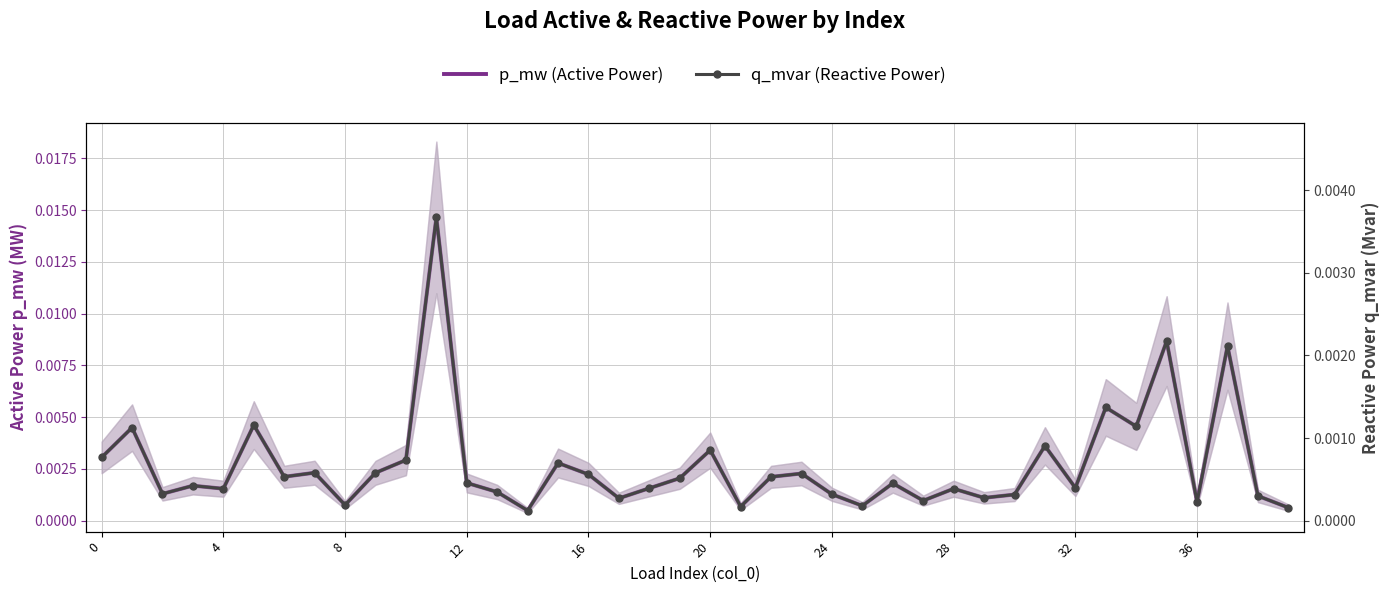

What are all the series names shown in the legend?

p_mw (Active Power), q_mvar (Reactive Power)